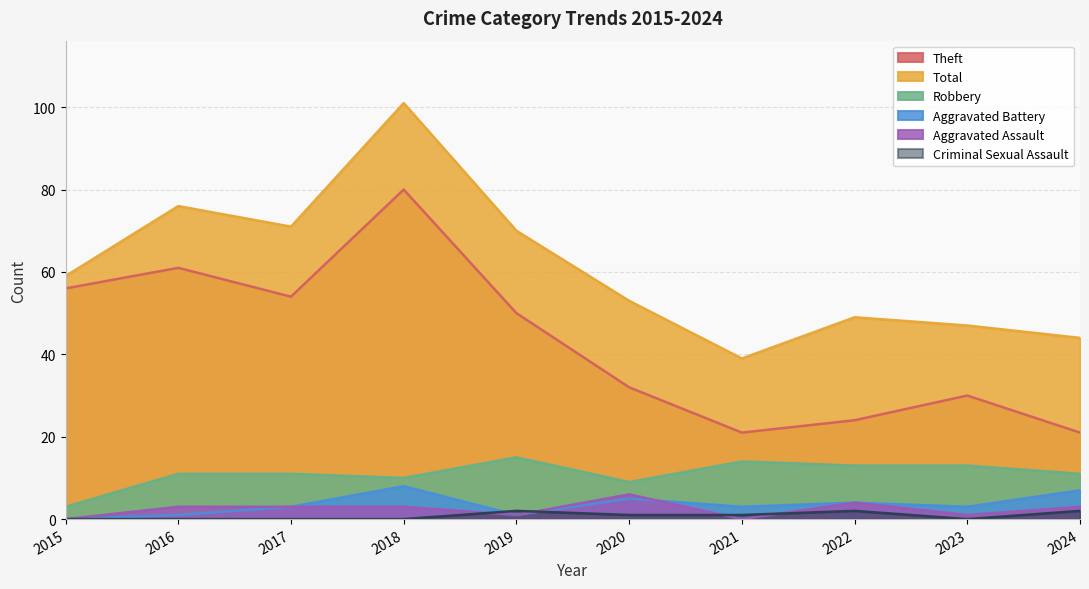

What is the greatest value displayed?

101